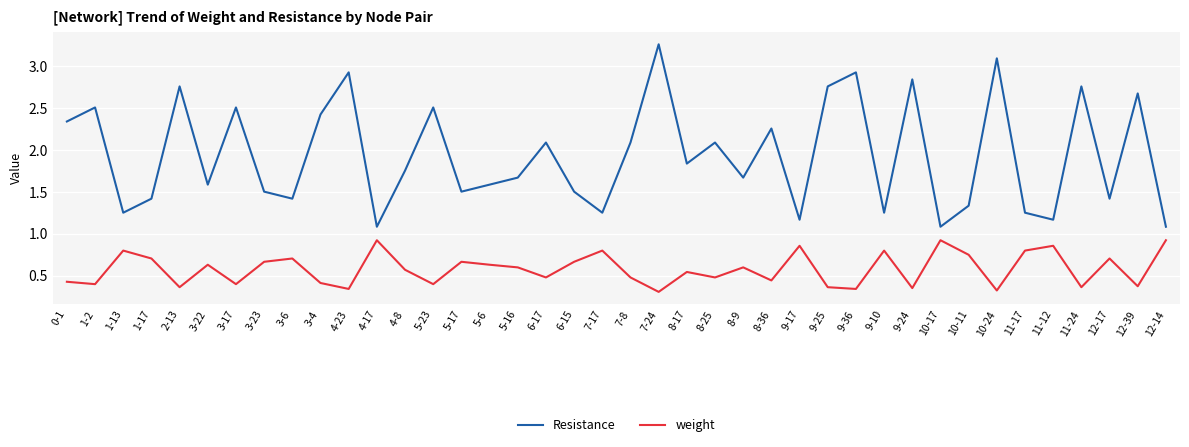

The value of Resistance at 1-13 is 2.1. True or false?

False